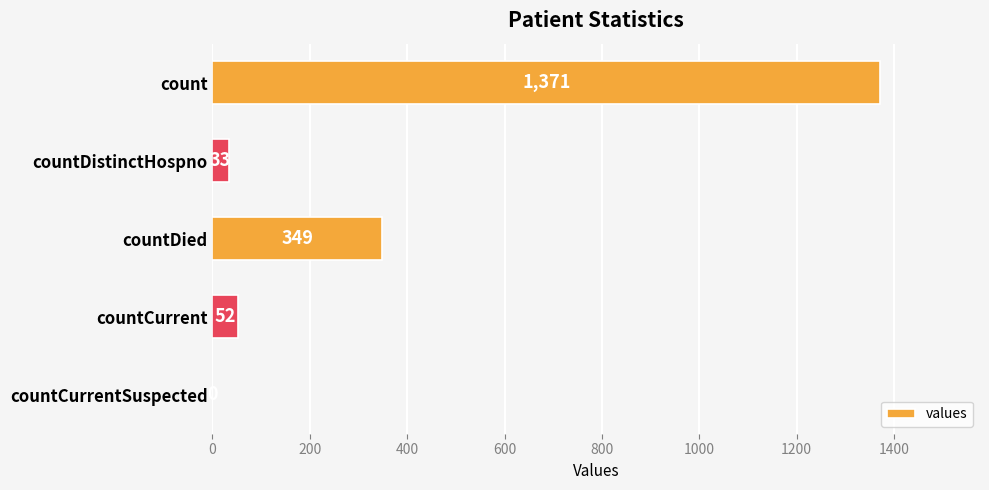

What is the sum of all values?

1805